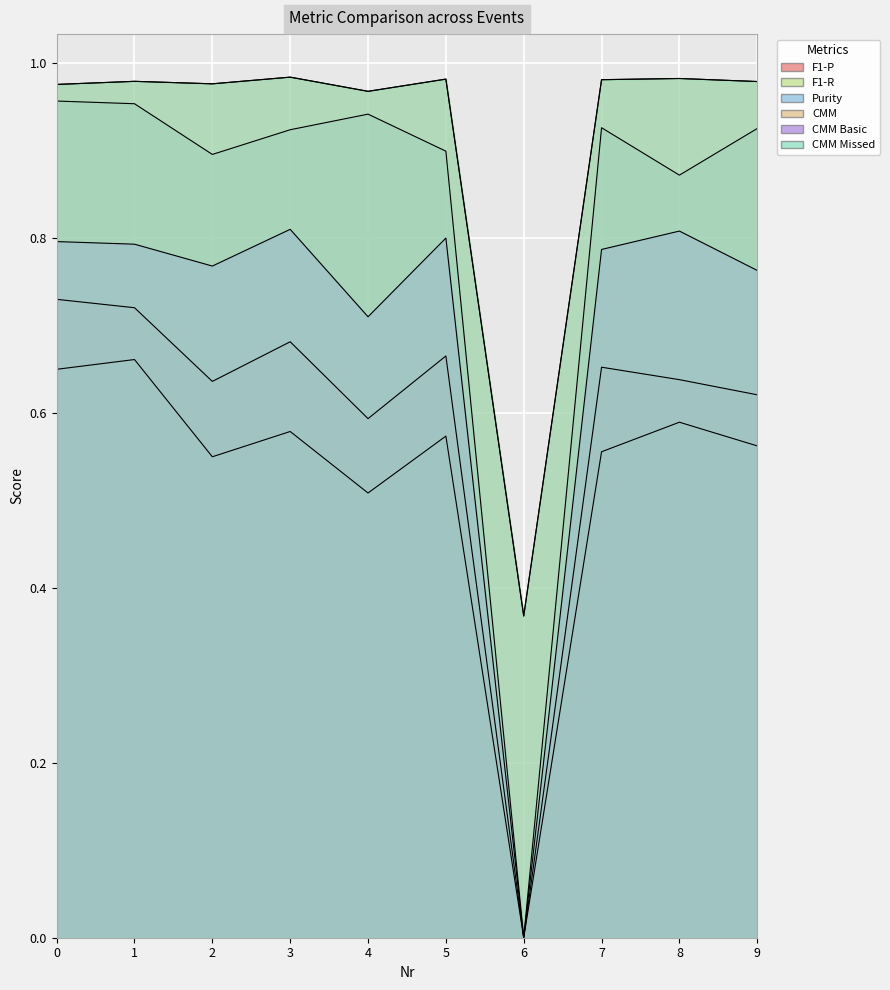

Where is F1-R nearest to the value 0?

6